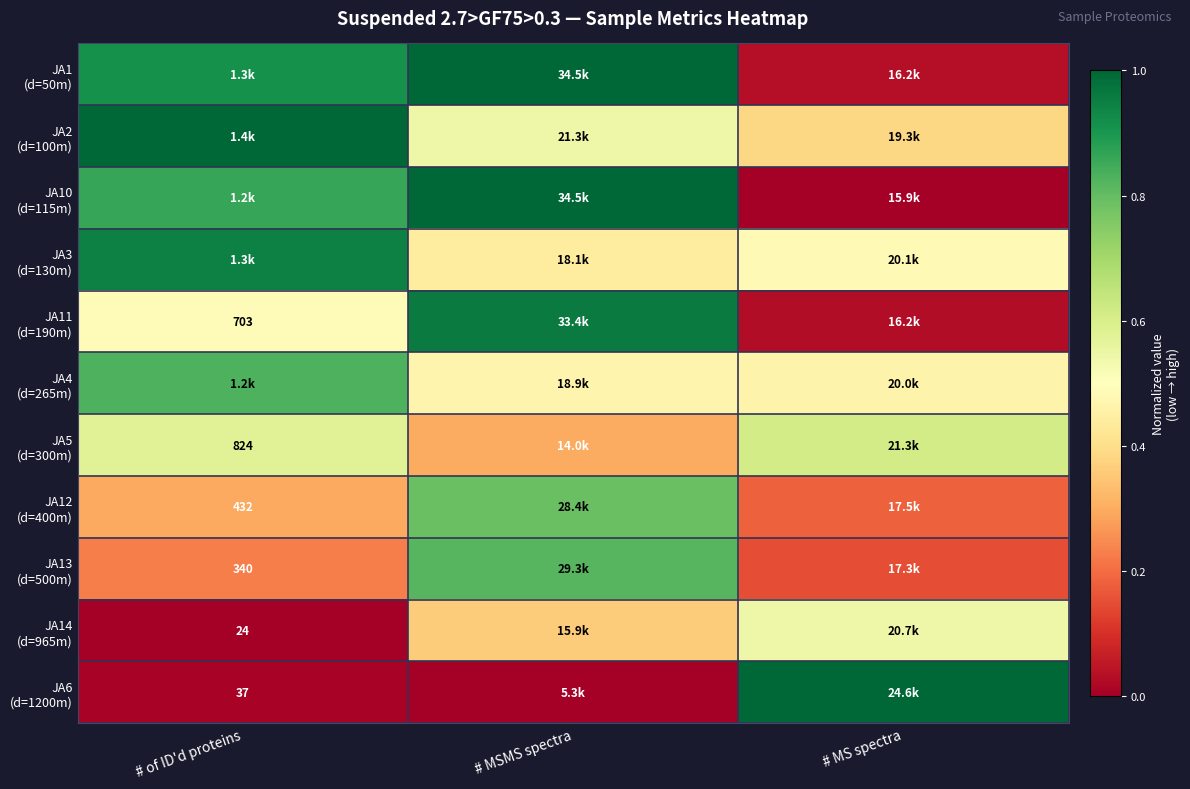

The JA11 (d=190m) series shows 1.0 at # MSMS spectra. True or false?

True